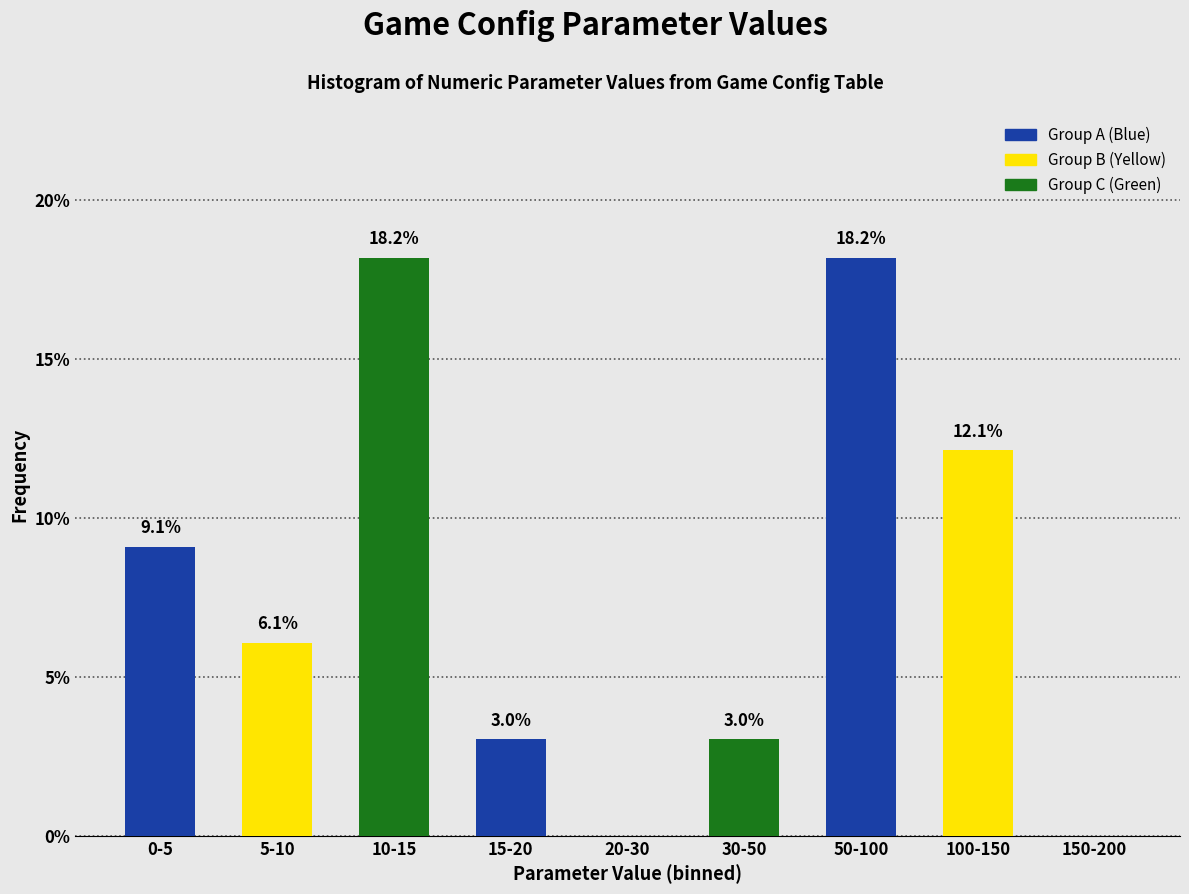

Reading left to right, transcribe all the data shown in this chart.

0-5=9.1	5-10=6.1	10-15=18.2	15-20=3.0	20-30=0.0	30-50=3.0	50-100=18.2	100-150=12.1	150-200=0.0